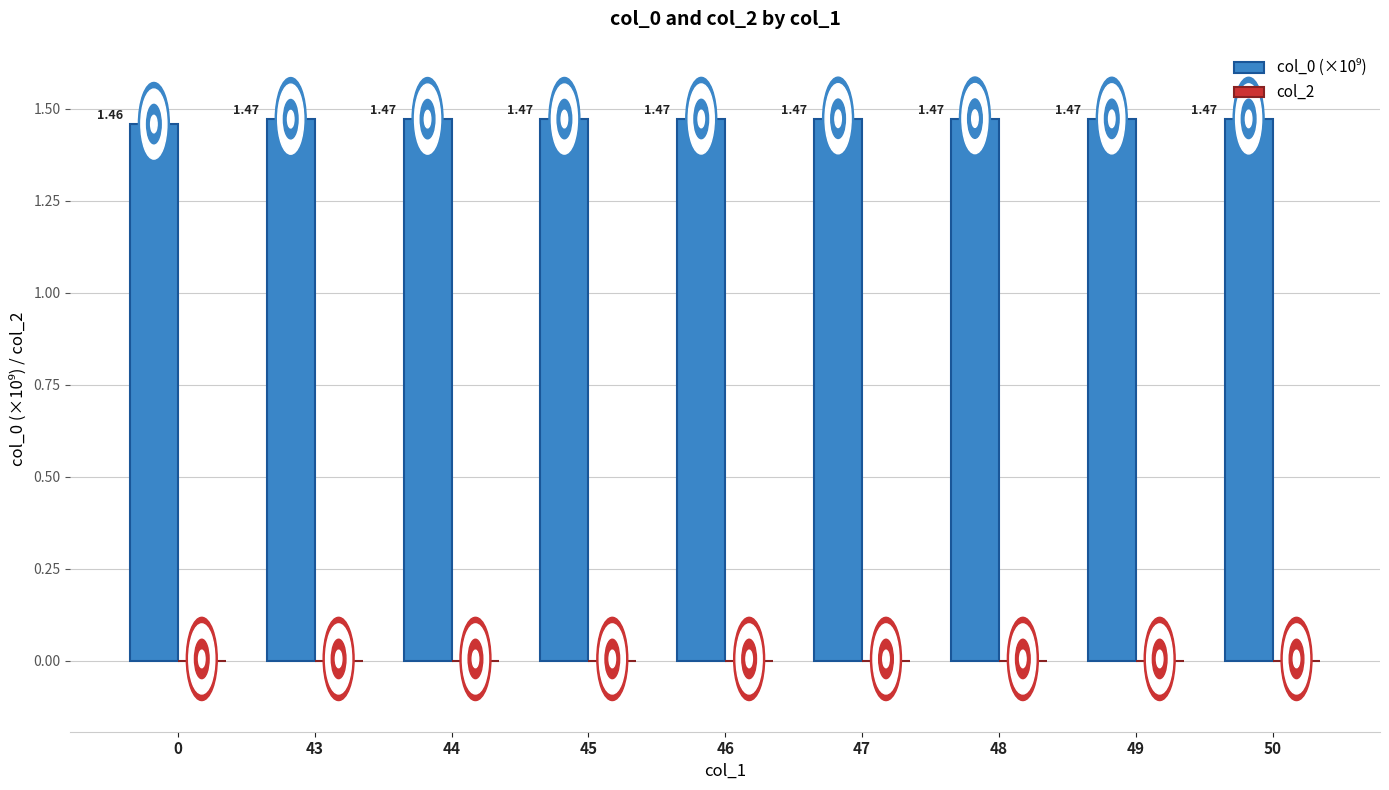

What is the sum of the values at 46 and 44?

2.9